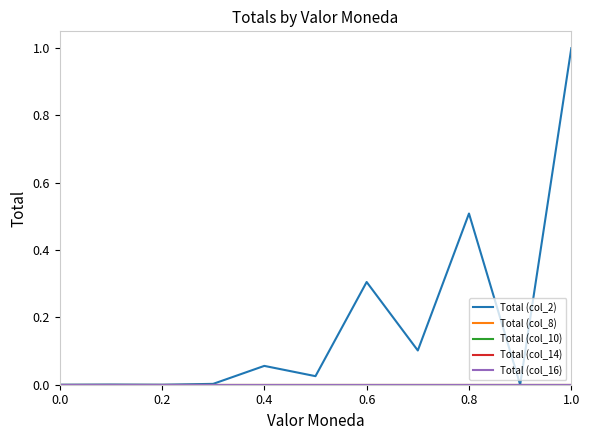

Does the chart display data point markers on the line(s)?

No